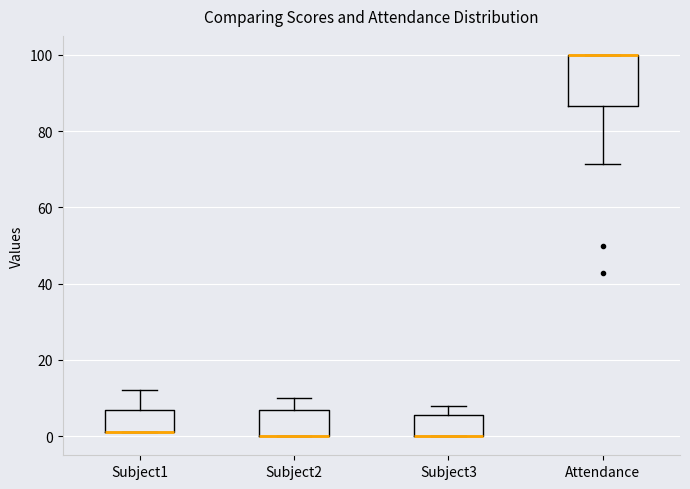

Comparing the boxes themselves (not the whiskers), which one is the tallest?

Attendance